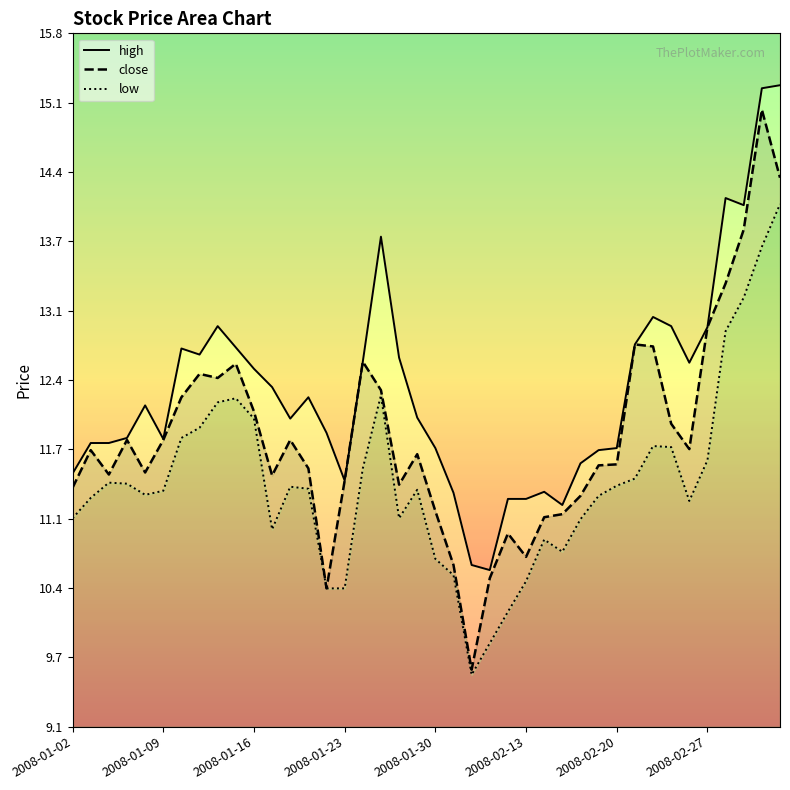

True or false: close and high cross at least once.

False